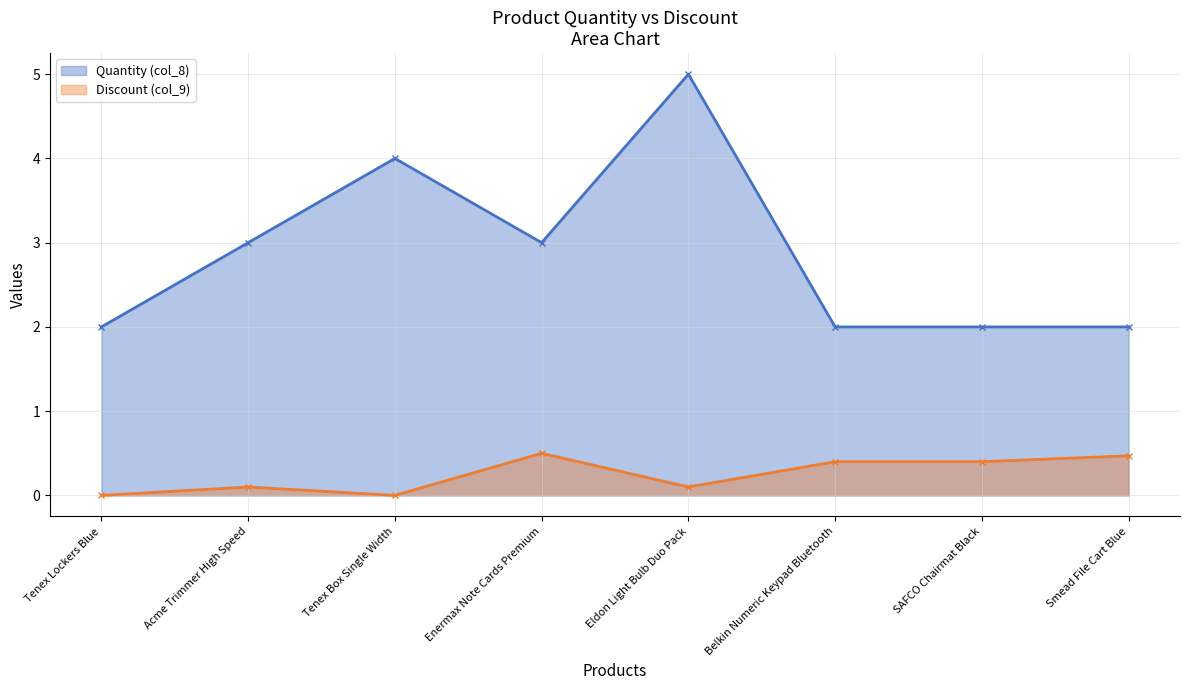

Between Tenex Box Single Width and Smead File Cart Blue, which series saw the biggest shift?

Quantity (col_8)